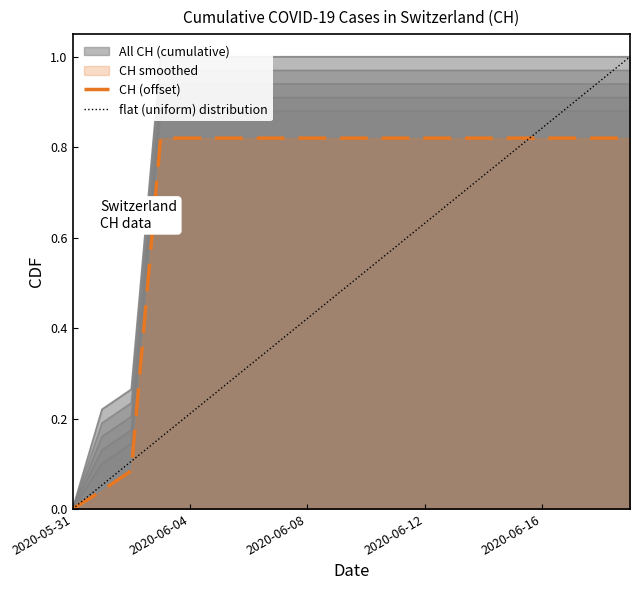

True or false: the data shows 1.5 at 2020-06-12.

False